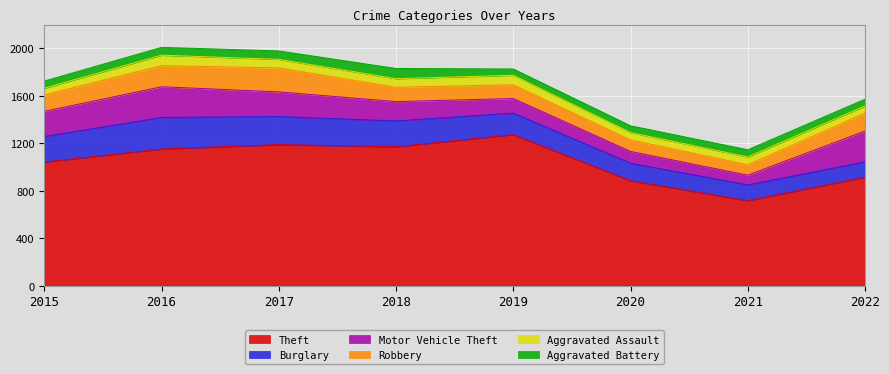

Is it true that Theft equals 716 at 2021?

True